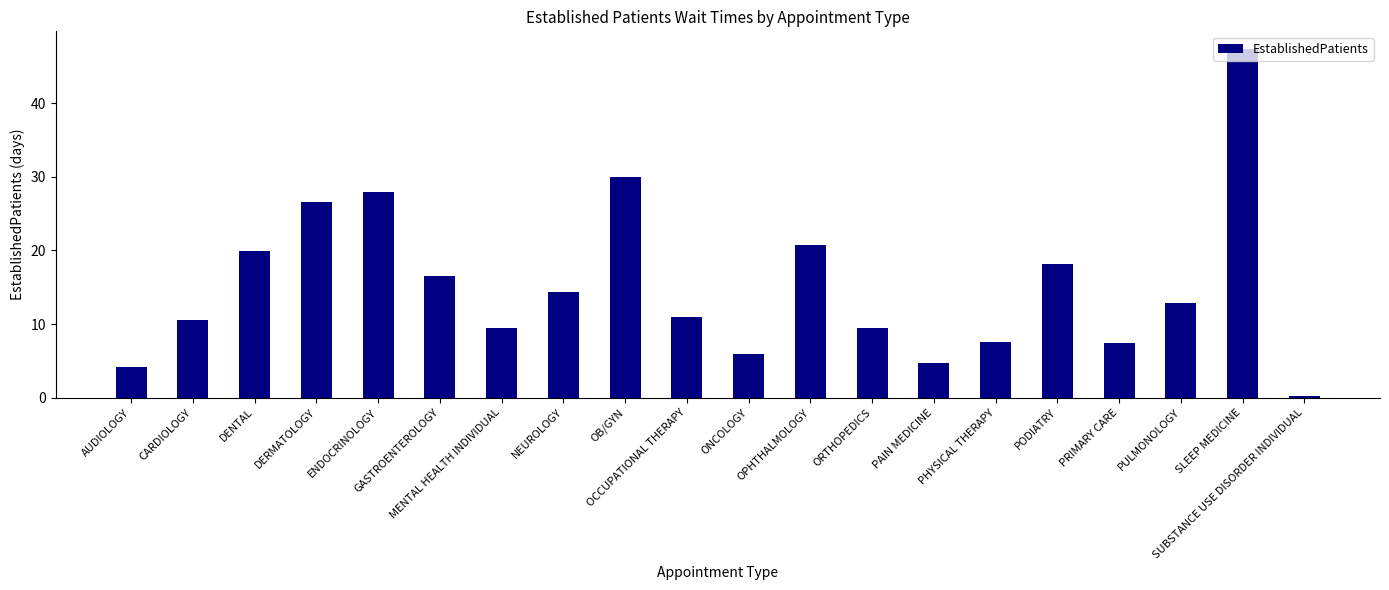

What is the average value?

15.2